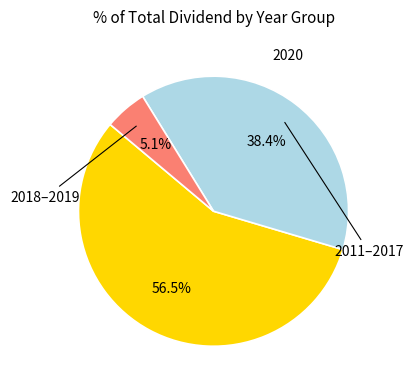

Is there any slice that represents more than half of the pie?

Yes